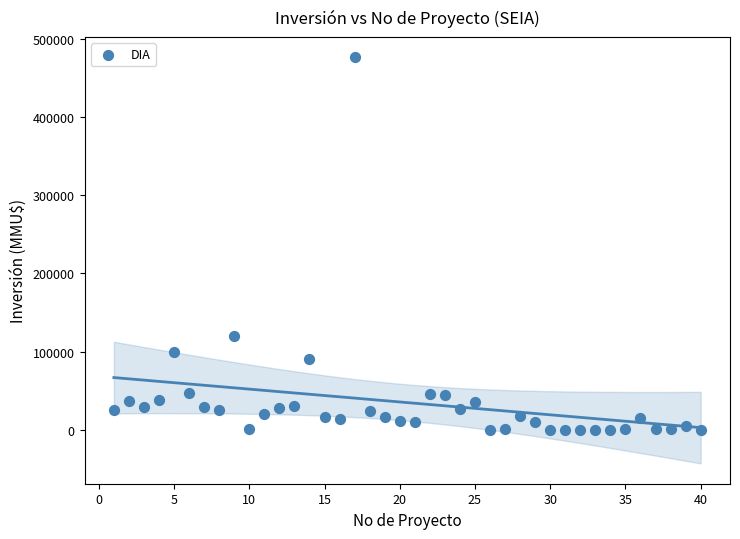

What is the range of X values (max minus min)?

39